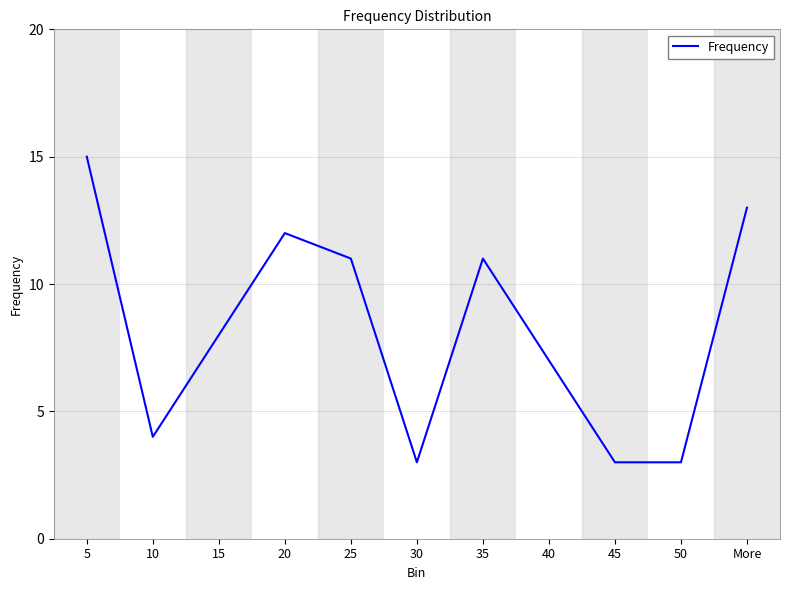

Count the number of categories in the chart.

11